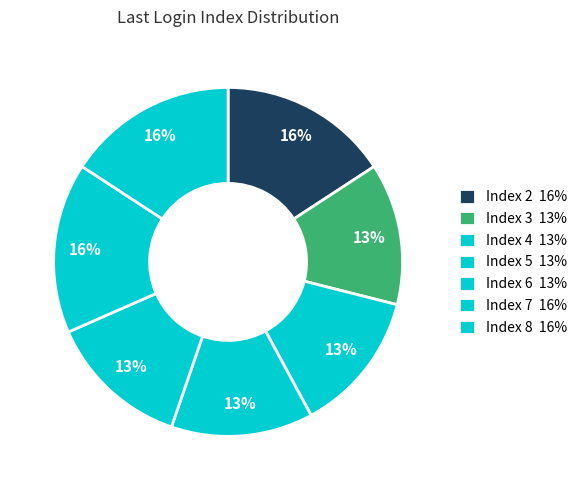

Does any single category account for the majority?

No